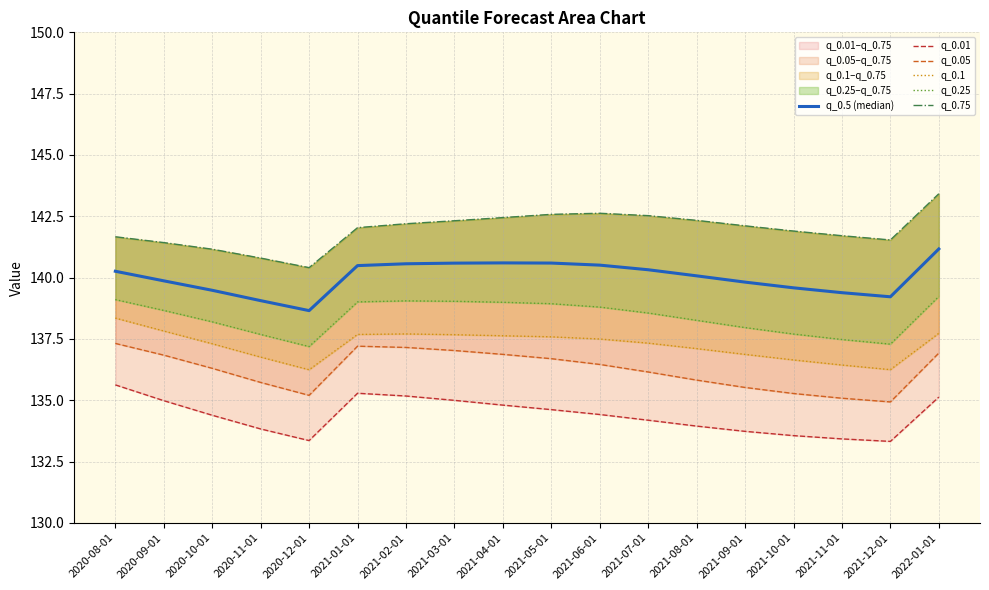

At how many categories does at least one series exceed 142?

10